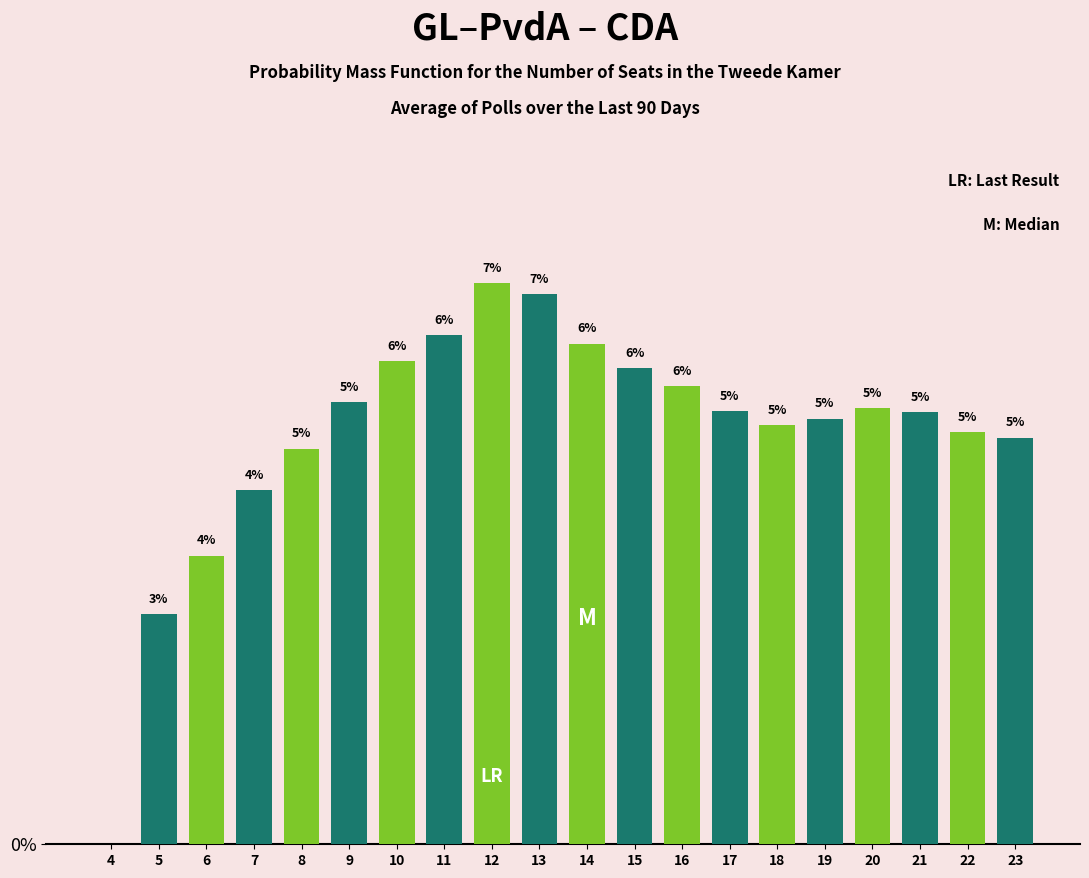

Are the bars horizontal?

No